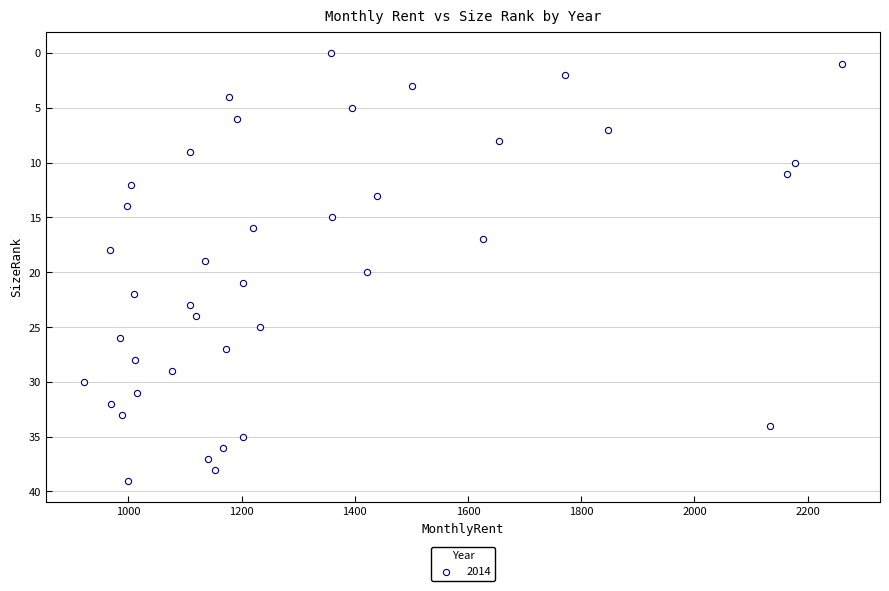

What is the range of X values (max minus min)?

1340